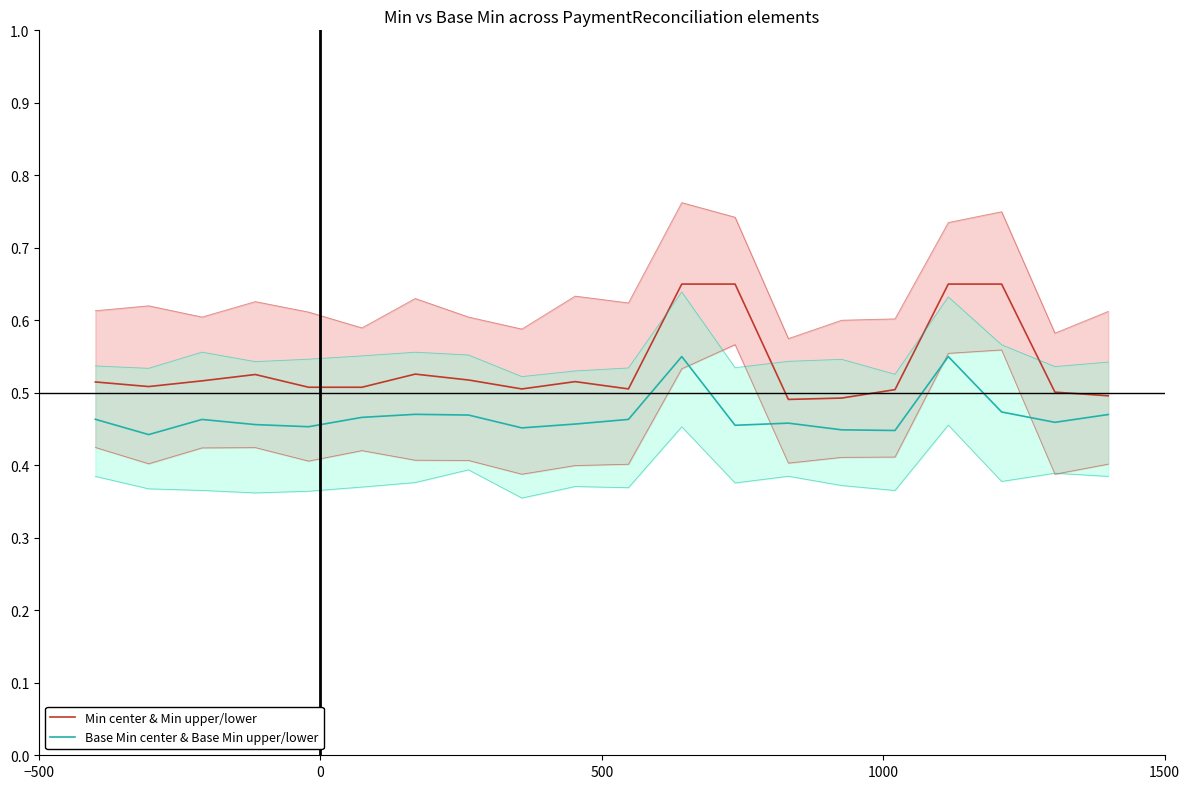

At how many categories does at least one series exceed 0?

20